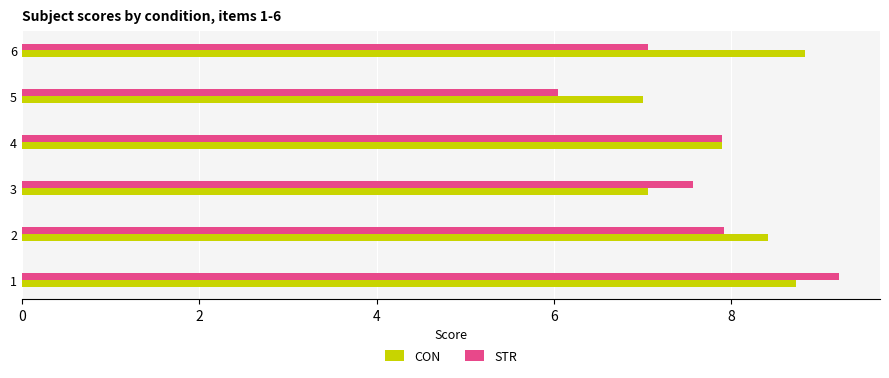

The value of CON at 2 is 8.4. True or false?

True